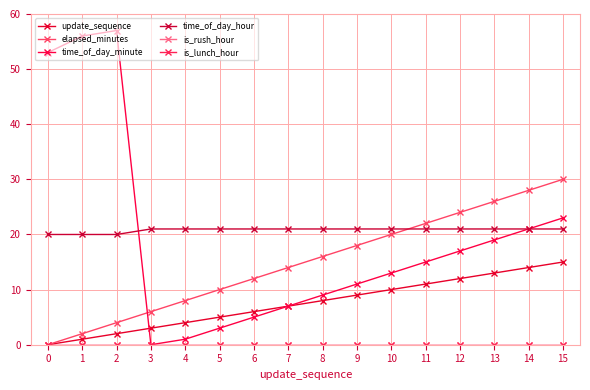

At which label is elapsed_minutes closest to 15?

7